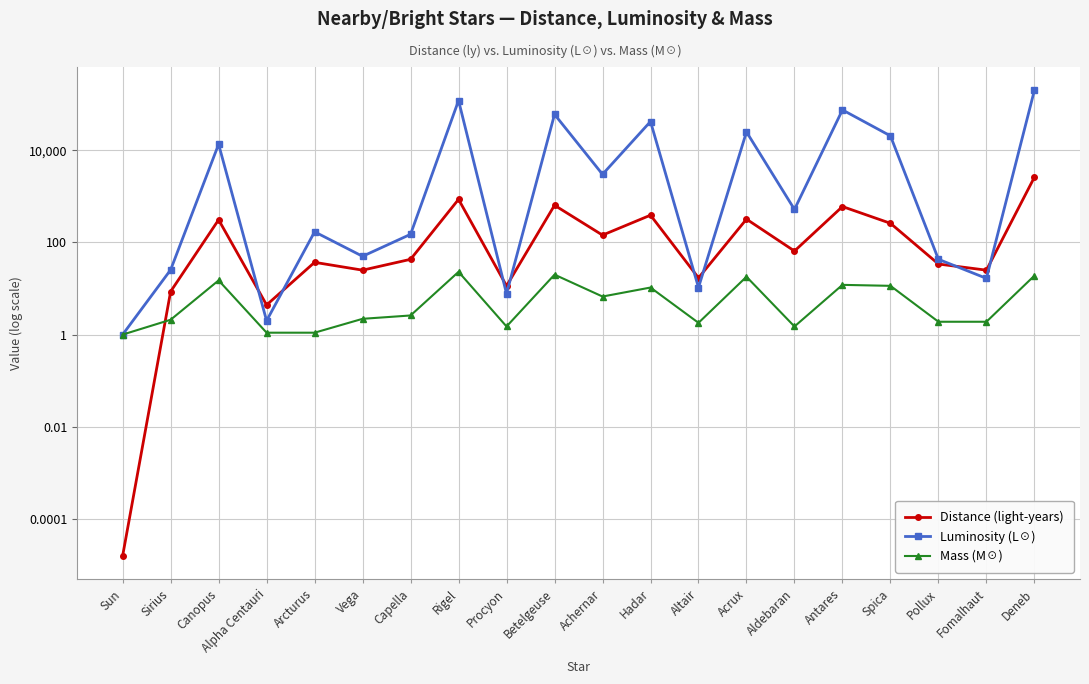

True or false: Luminosity (L☉) and Distance (light-years) intersect in this chart.

True